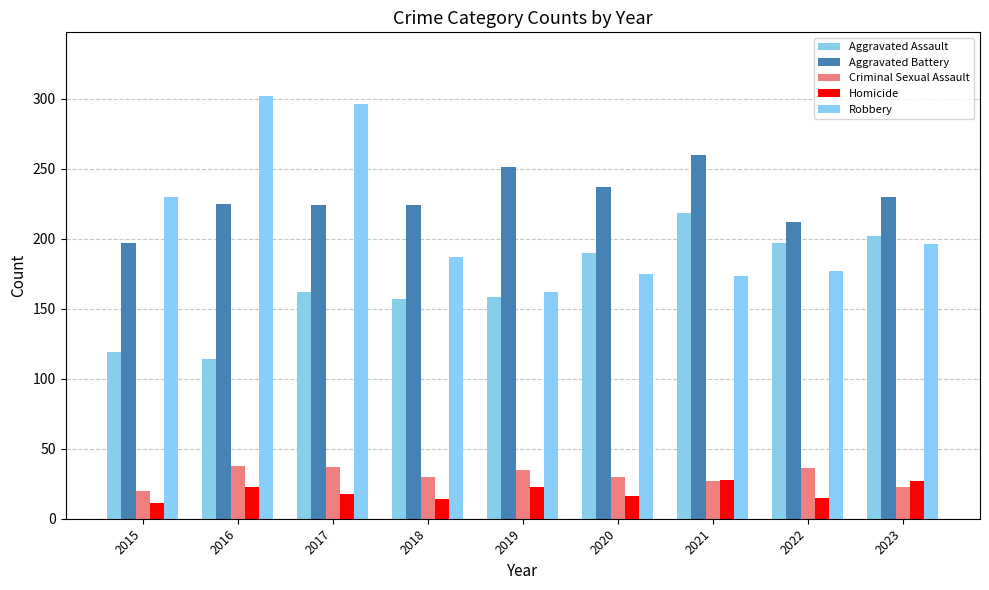

Does the chart contain stacked bars?

No